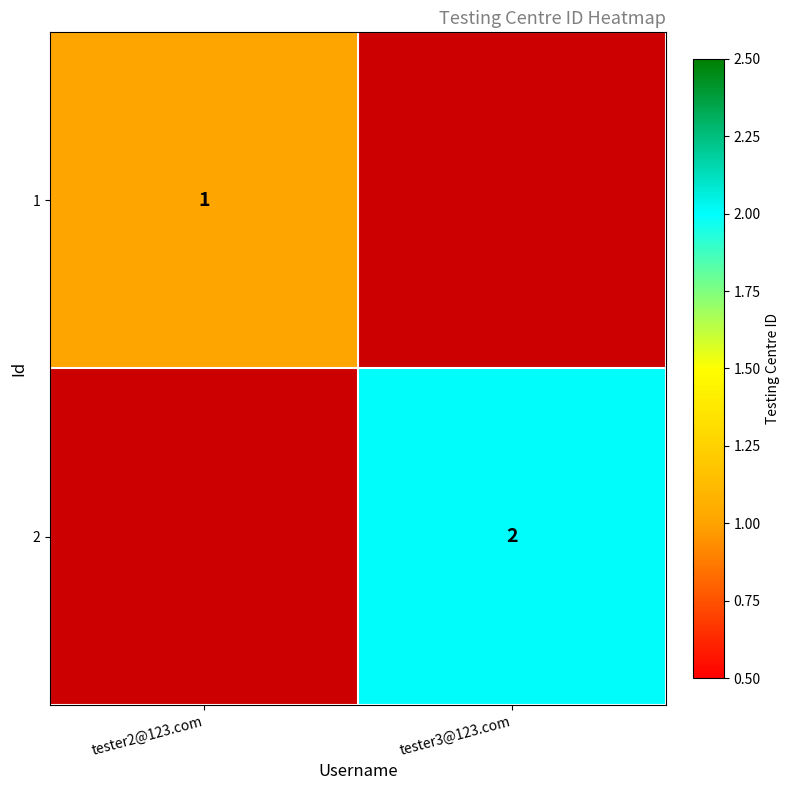

Between tester2@123.com and tester3@123.com, which is larger?

tester2@123.com